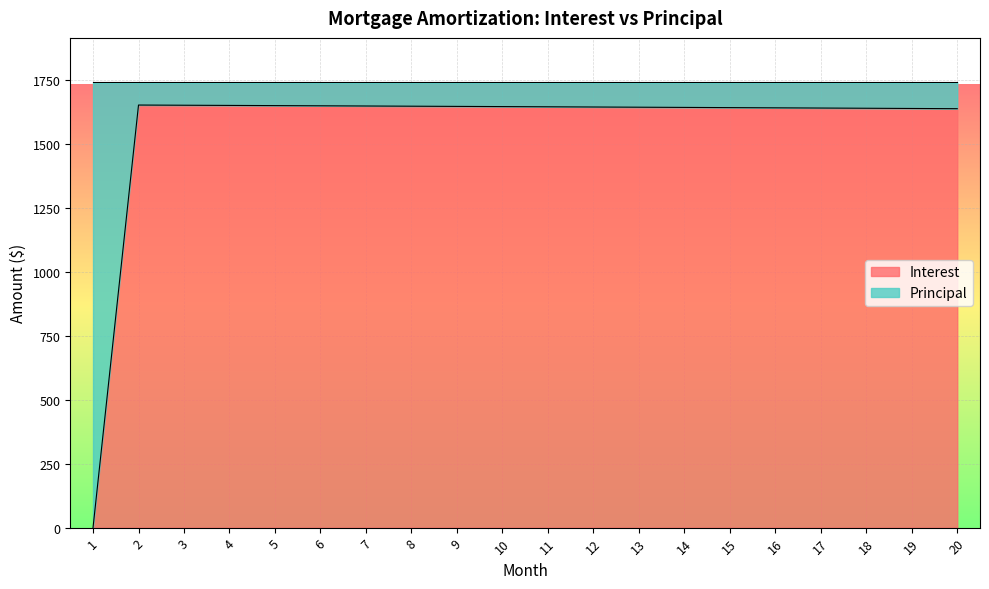

Which label corresponds to the largest value in the chart?

2